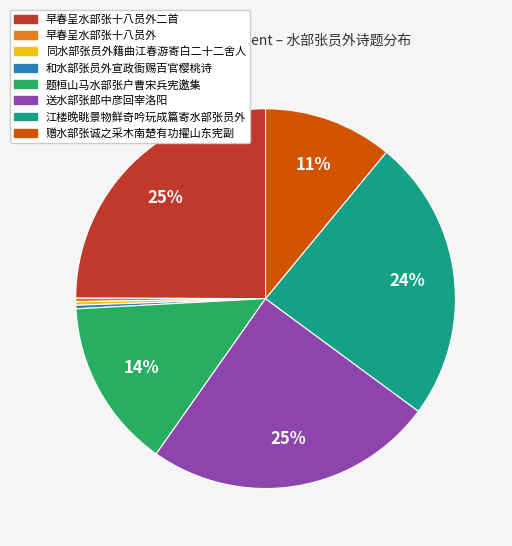

To the nearest percent, what is the difference between the largest and smallest slice percentages?

25%